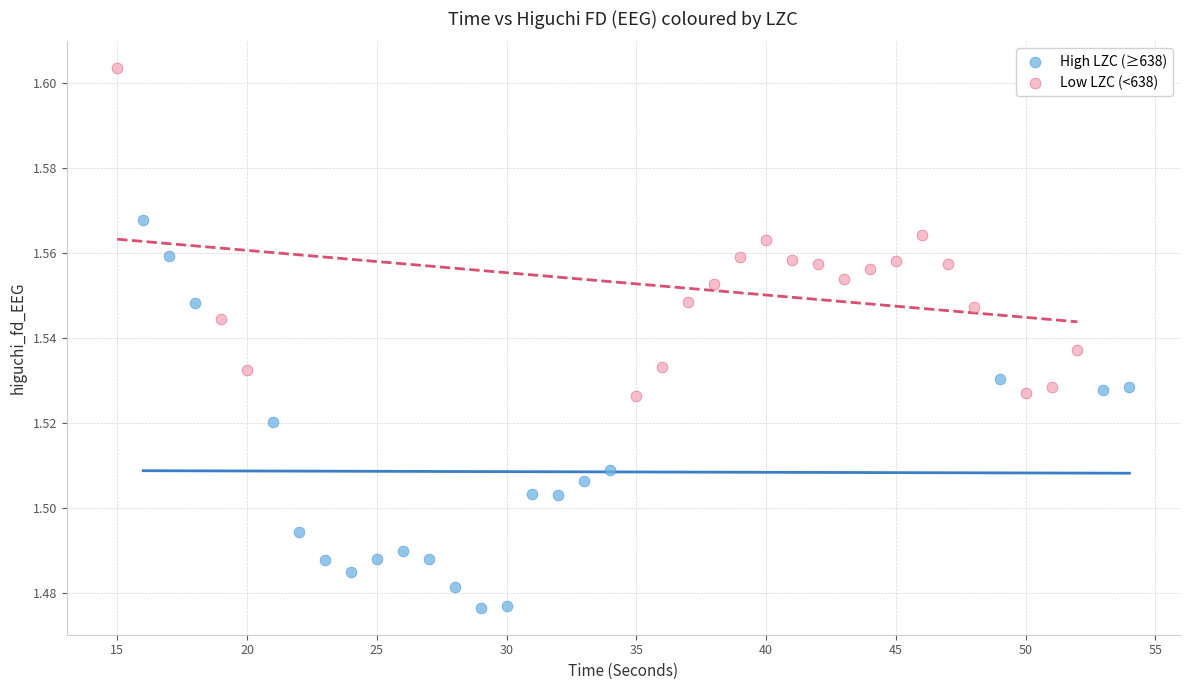

Which series reaches the maximum Y coordinate?

Low LZC (<638)